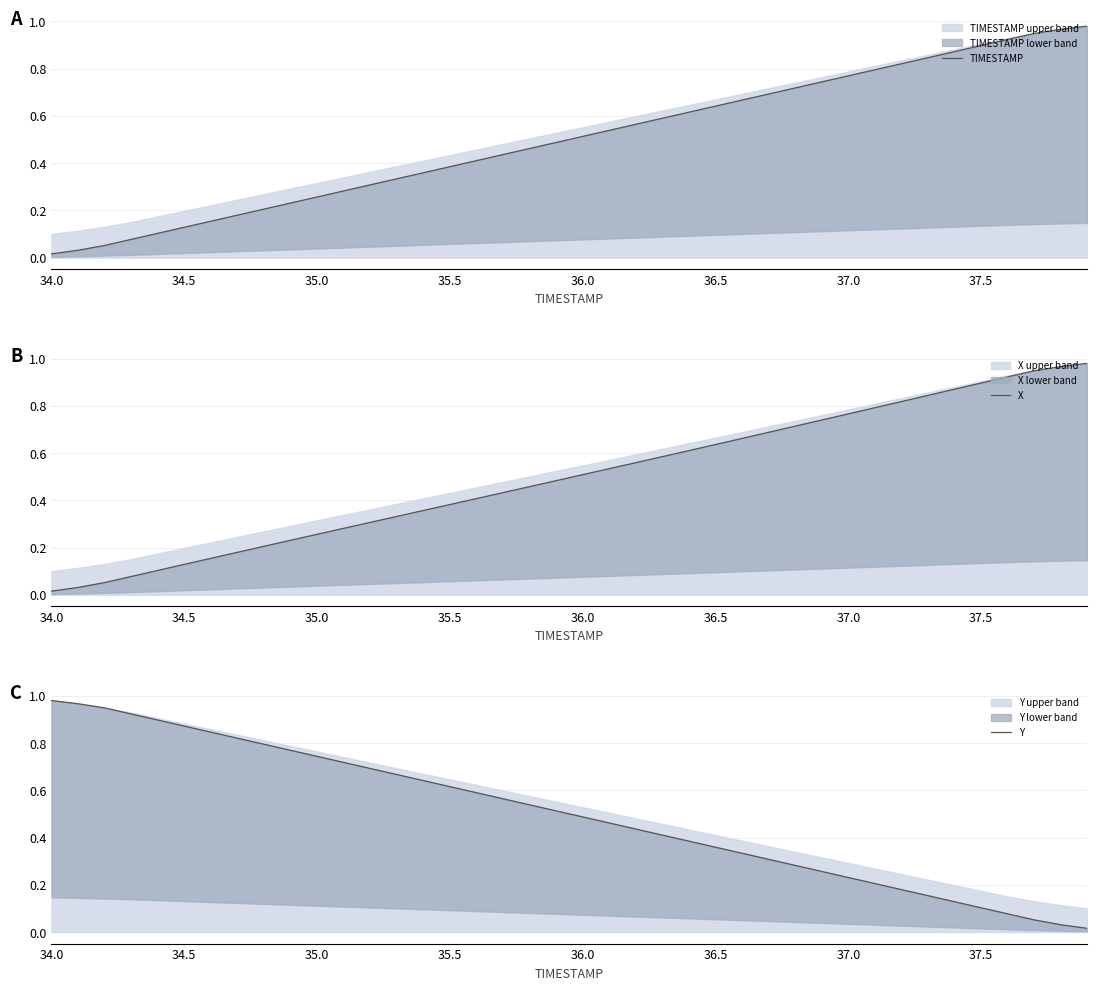

The value of X at 12 is 0.1. True or false?

False